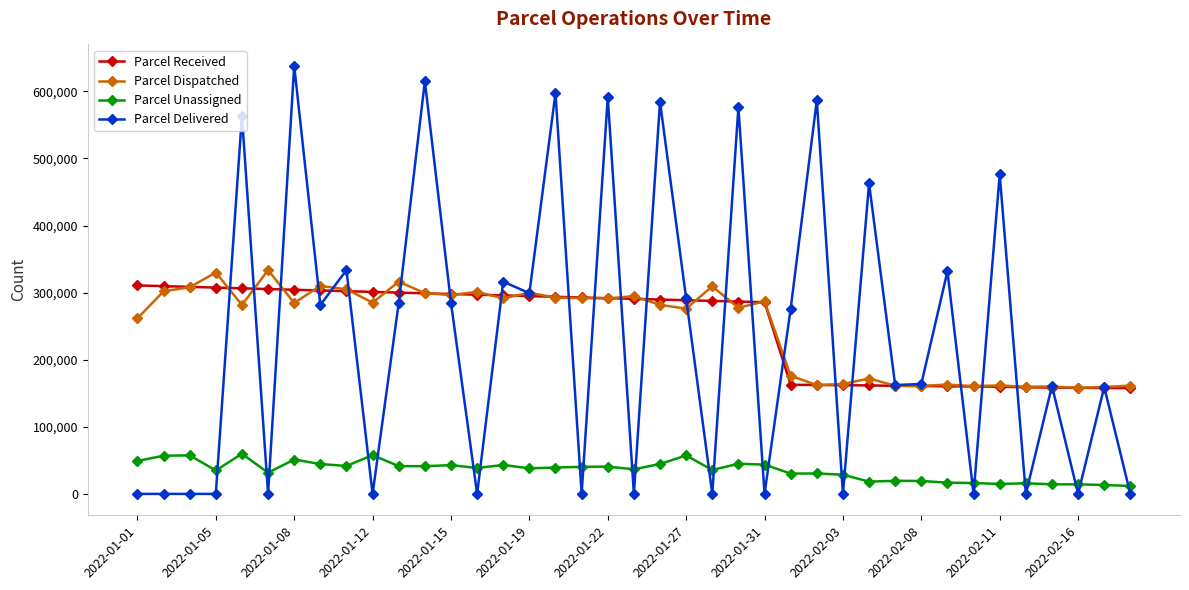

How many lines are shown in the chart?

4